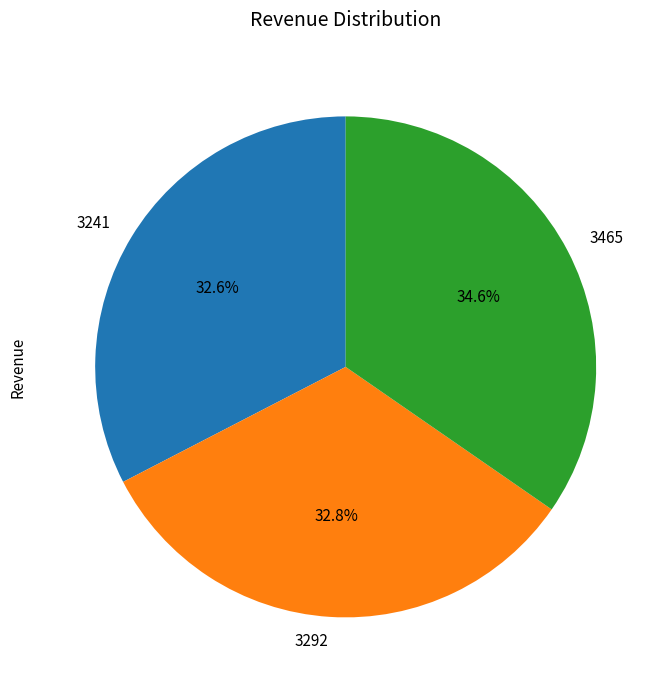

To the nearest percent, what percentage of the pie is 3241?

33%